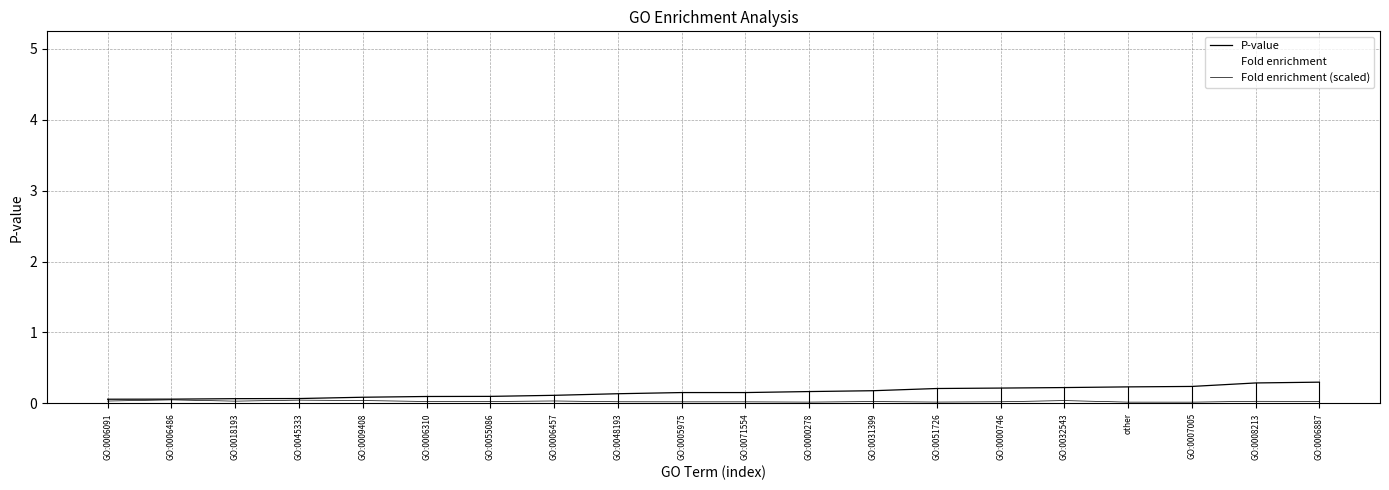

True or false: P-value and Fold enrichment intersect in this chart.

False